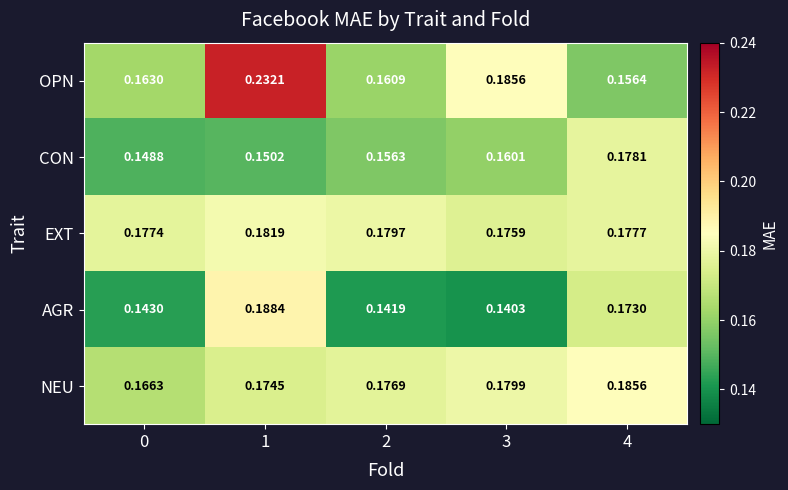

Between 3 and 4, which series saw the biggest shift?

AGR